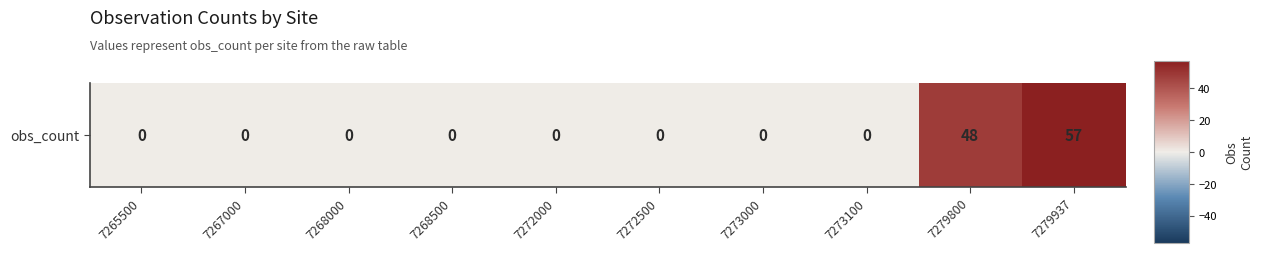

What is the maximum value shown in the chart?

57